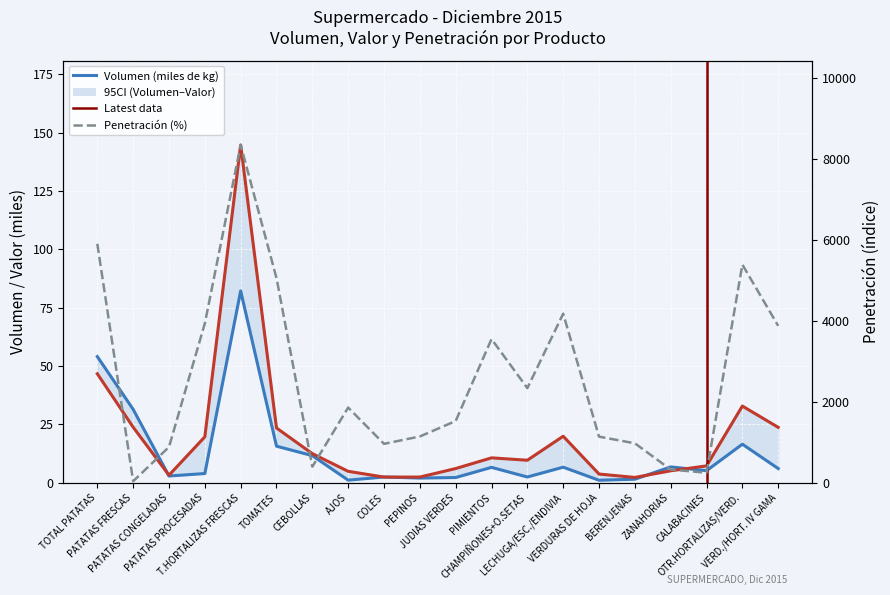

What is the average value of the Valor (miles de €) series?

20.2